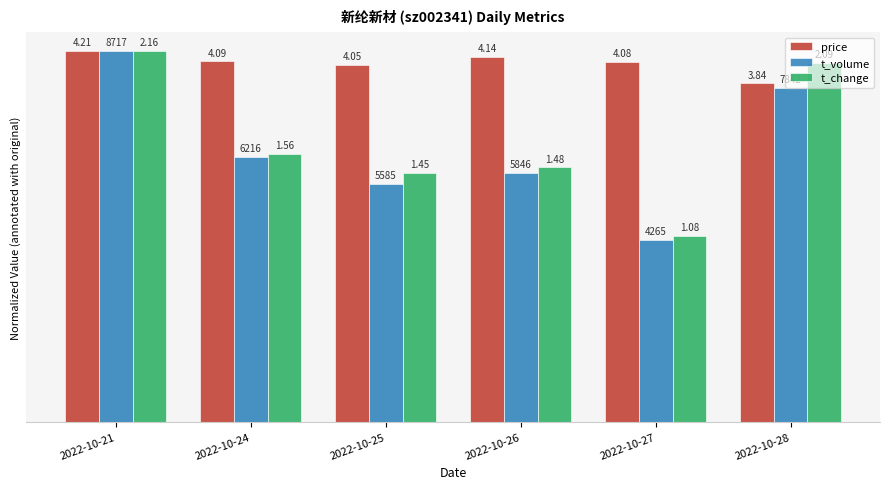

Reading left to right, what are all the values shown in this chart?

price: 10.0	9.7	9.6	9.8	9.7	9.1
t_volume: 10.0	7.1	6.4	6.7	4.9	9.0
t_change: 10.0	7.2	6.7	6.9	5.0	9.7